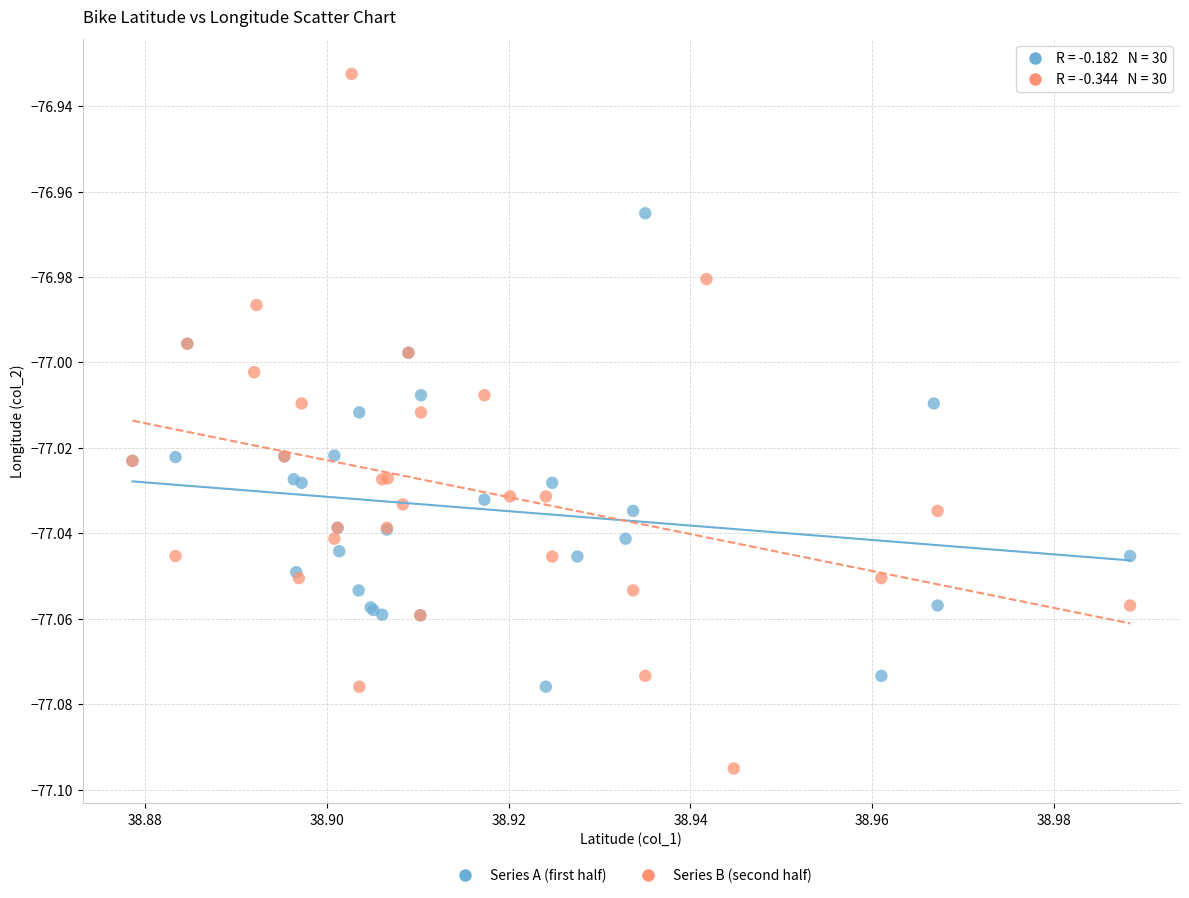

What are all the series names shown in the legend?

Series A (first half), Series B (second half)